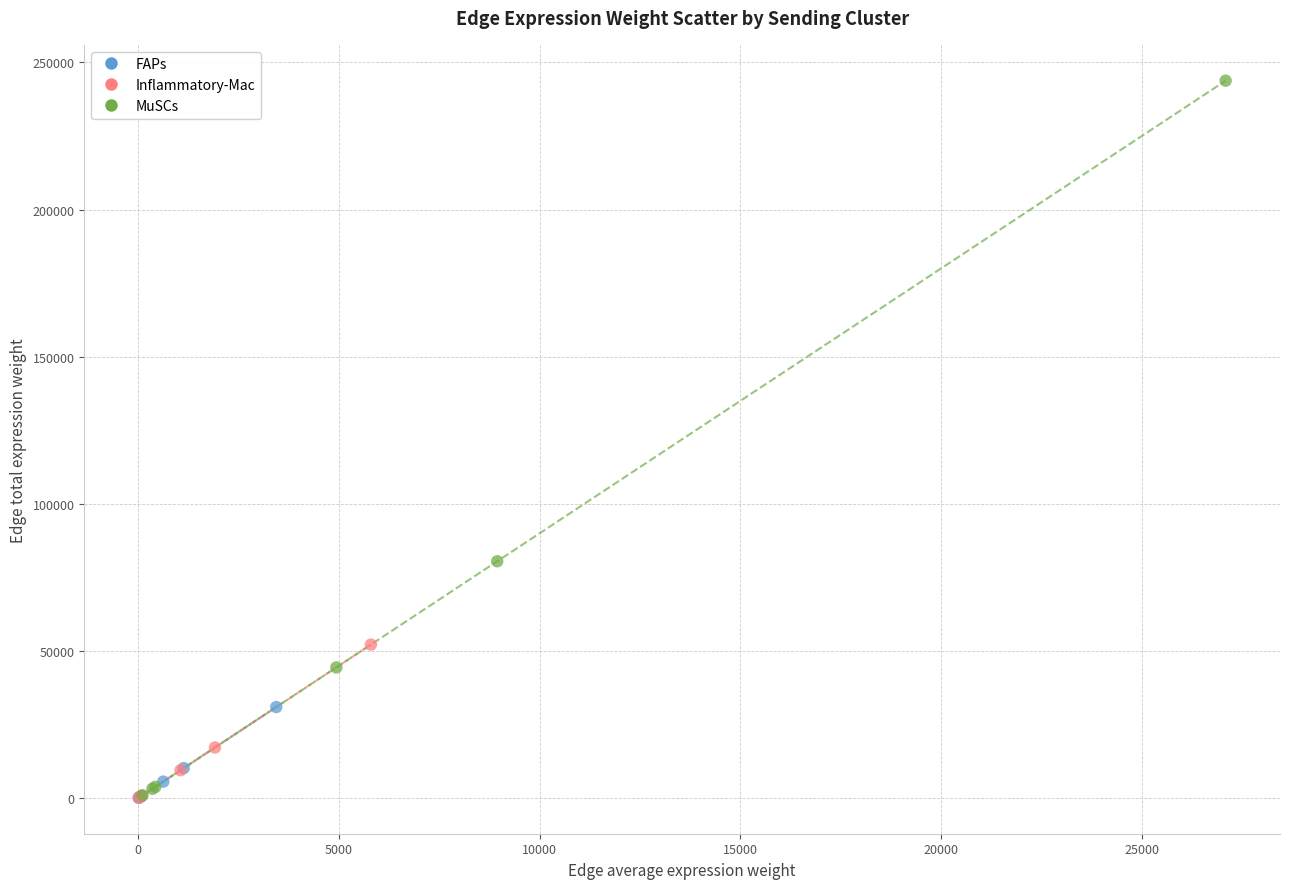

Which series has the widest spread of Y values?

MuSCs